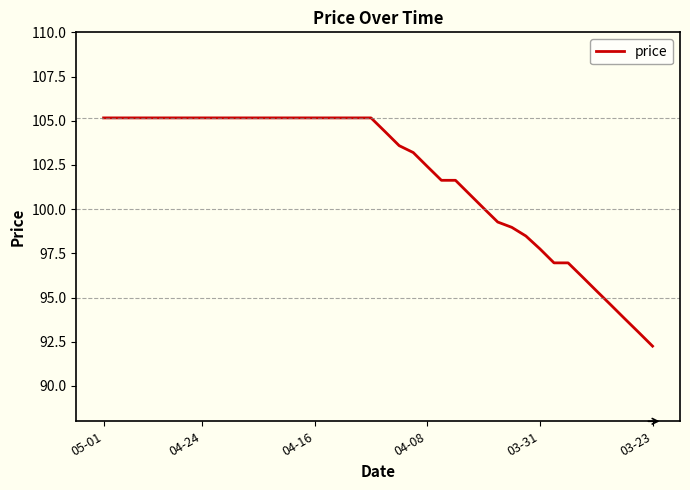

What is the maximum value shown in the chart?

105.2